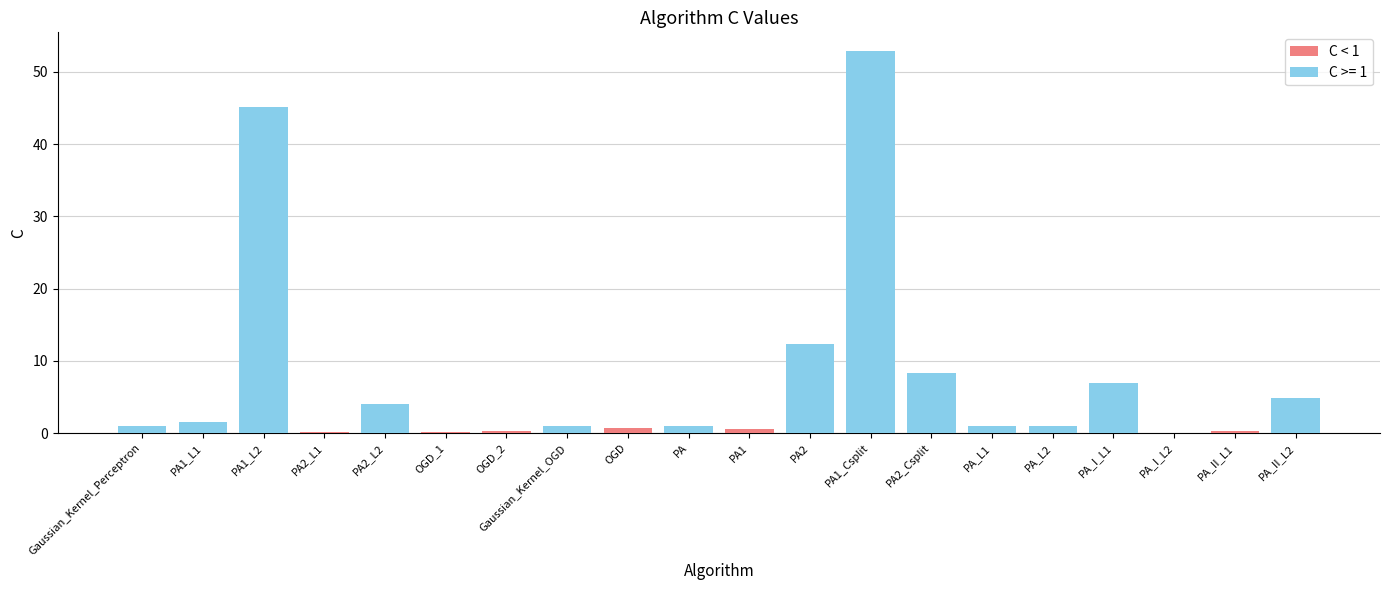

The value of C < 1 at PA1_Csplit is 0.0. True or false?

True